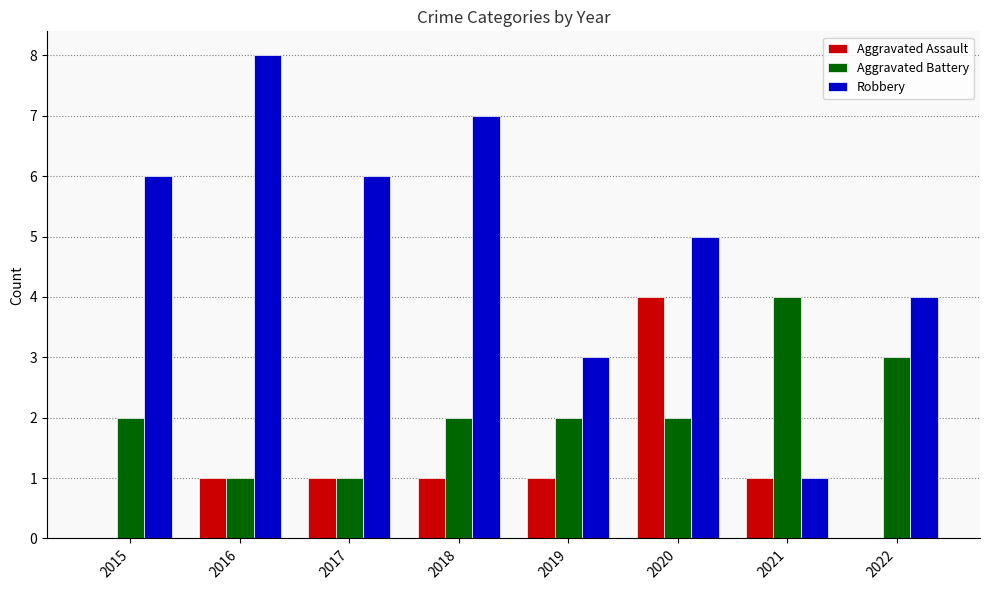

Which series has the largest total across all categories?

Robbery